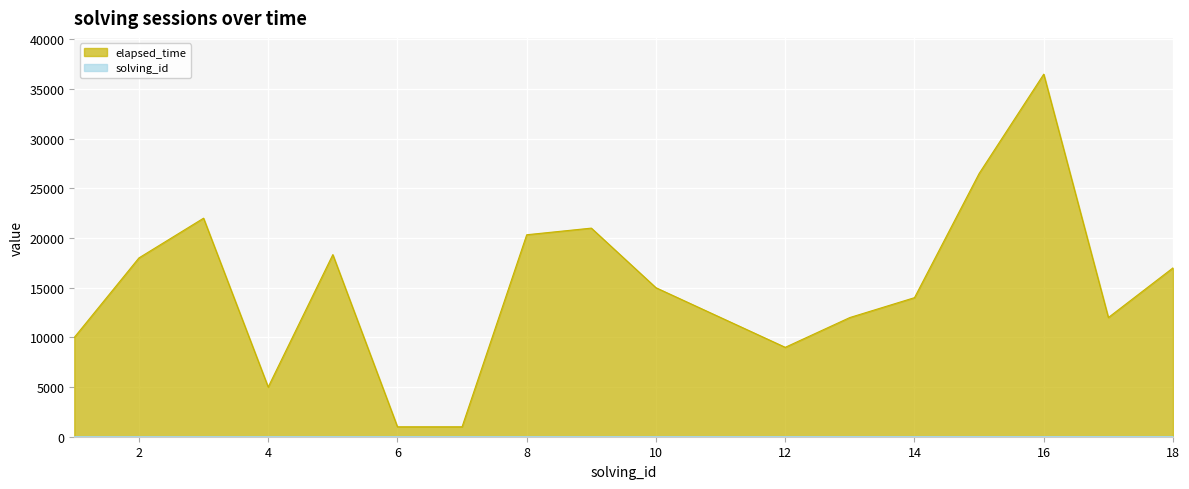

Count the number of data series in this chart.

2